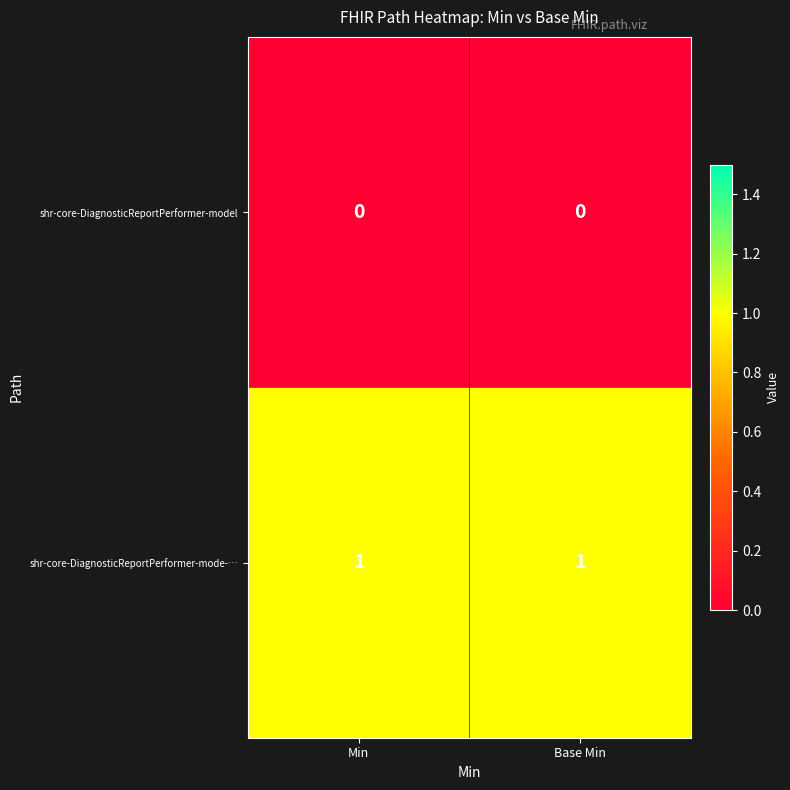

Reading left to right, extract all data points from this chart.

shr-core-DiagnosticReportPerformer-model: 0	0
shr-core-DiagnosticReportPerformer-mode-…: 1	1